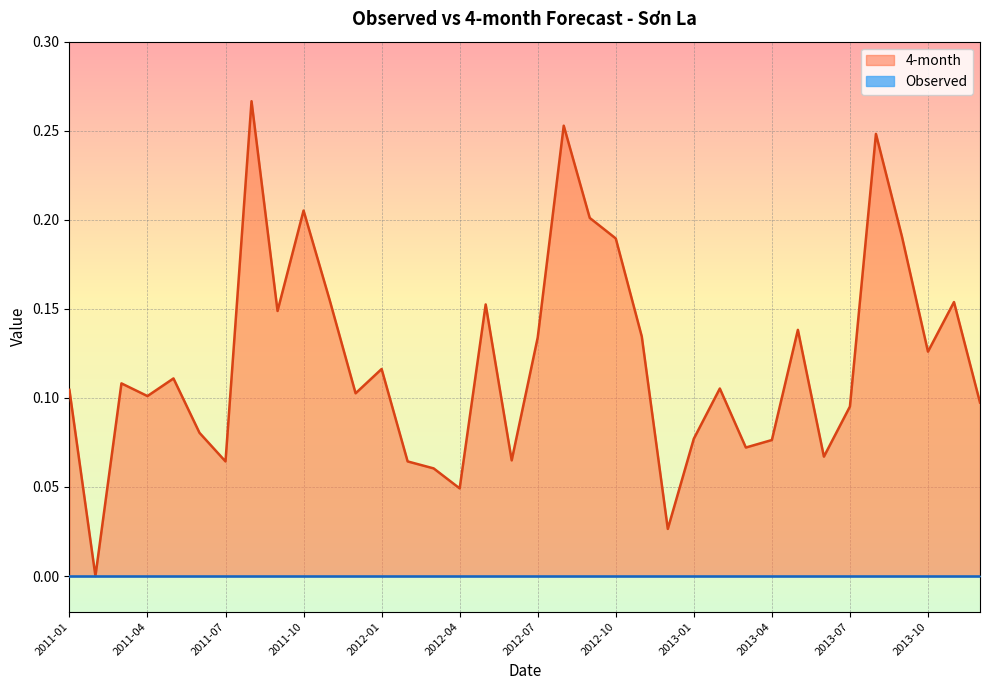

Reading left to right, list all the values displayed in this chart.

2011-01=0.1	2011-02=0.0	2011-03=0.1	2011-04=0.1	2011-05=0.1	2011-06=0.1	2011-07=0.1	2011-08=0.3	2011-09=0.1	2011-10=0.2	2011-11=0.2	2011-12=0.1	2012-01=0.1	2012-02=0.1	2012-03=0.1	2012-04=0.0	2012-05=0.2	2012-06=0.1	2012-07=0.1	2012-08=0.3	2012-09=0.2	2012-10=0.2	2012-11=0.1	2012-12=0.0	2013-01=0.1	2013-02=0.1	2013-03=0.1	2013-04=0.1	2013-05=0.1	2013-06=0.1	2013-07=0.1	2013-08=0.2	2013-09=0.2	2013-10=0.1	2013-11=0.2	2013-12=0.1